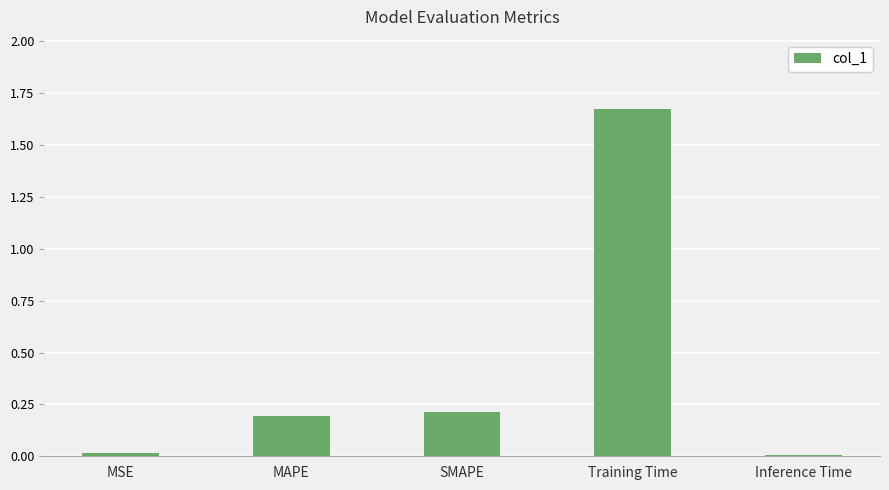

What is the difference between the values at SMAPE and Training Time?

1.5